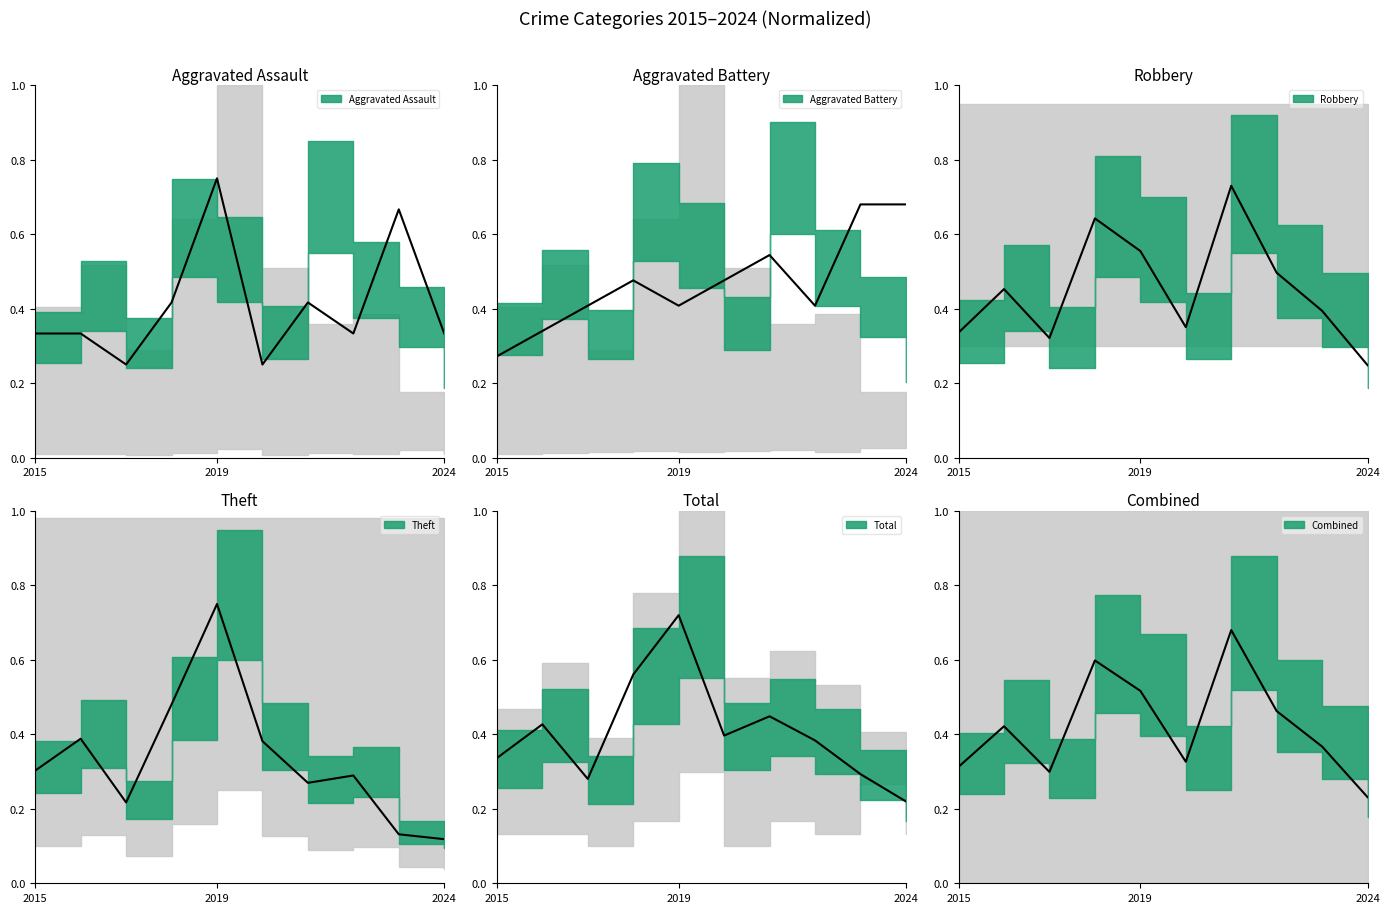

In Aggravated Assault, how many points are higher than both neighbors (excluding endpoints)?

3